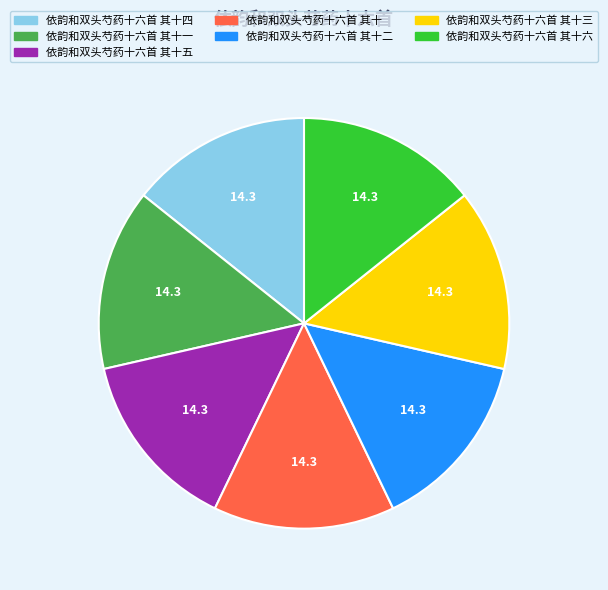

What is the ratio of the value at 依韵和双头芍药十六首 其十 to the value at 依韵和双头芍药十六首 其十一?

1.0